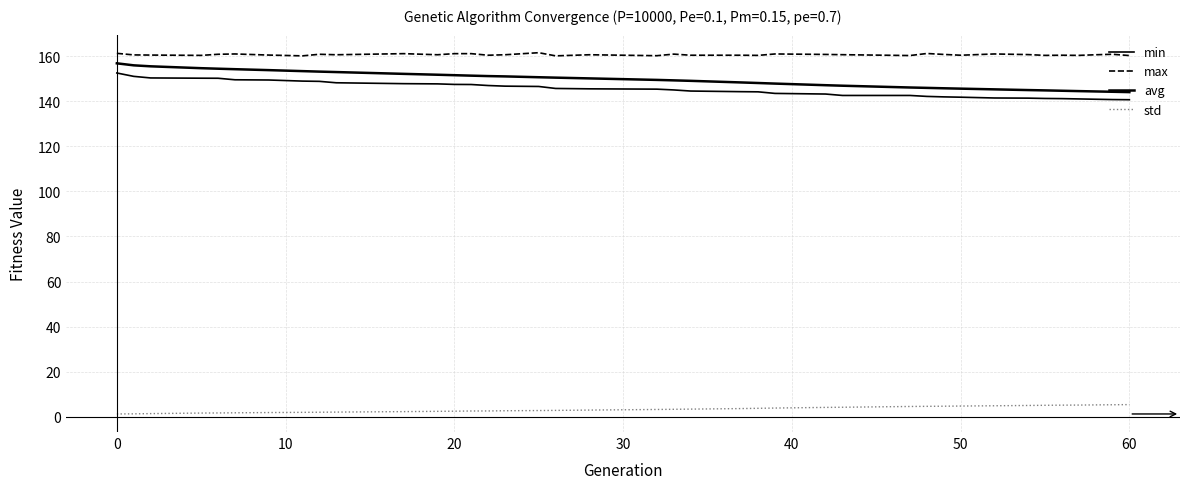

True or false: min and avg cross at least once.

False